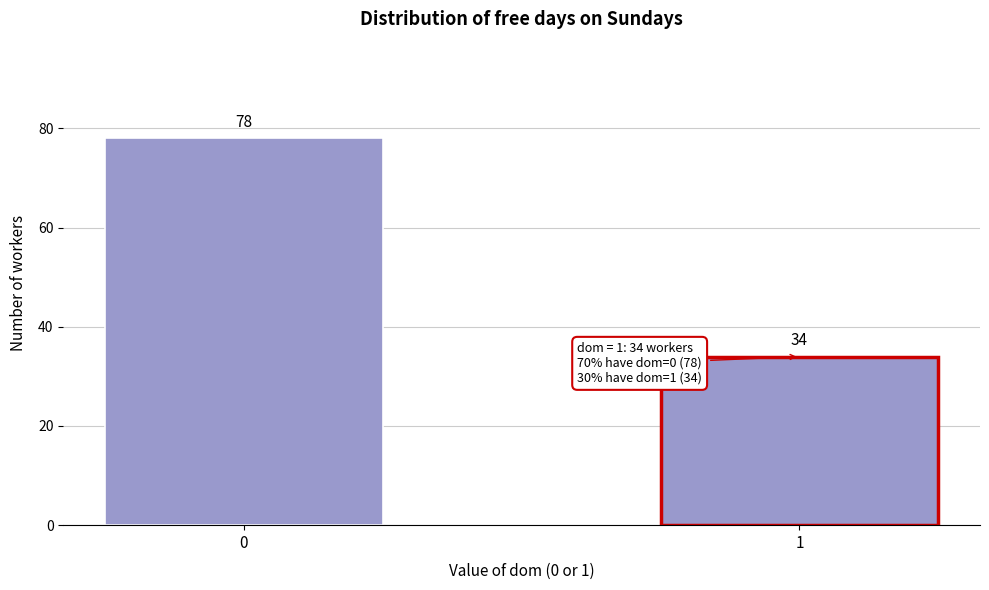

Reading left to right, extract all data points from this chart.

78	34